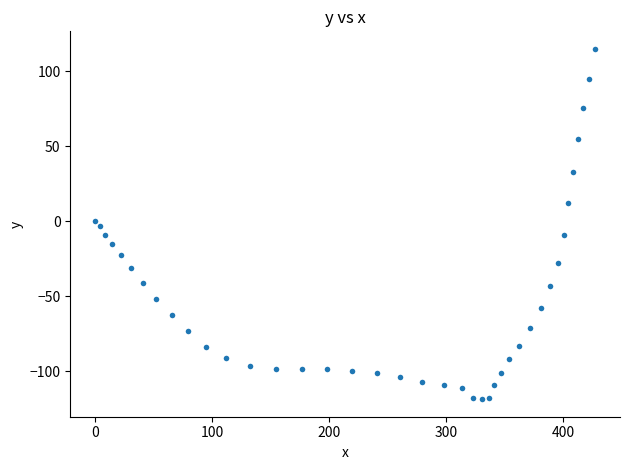

What is the range of Y values (max minus min)?

233.7